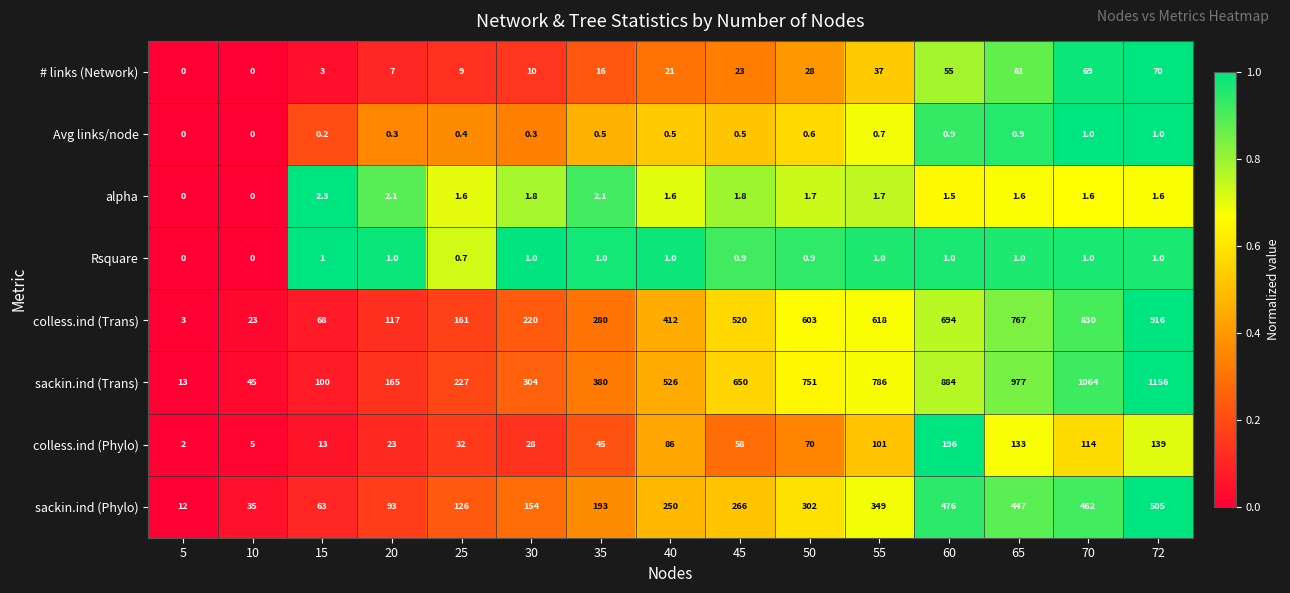

Where is sackin.ind (Phylo) nearest to the value 258?

40